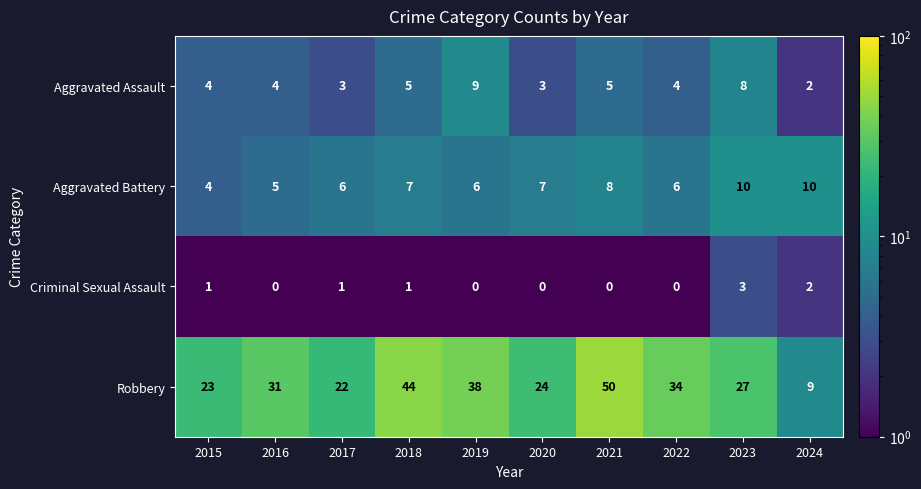

Rank the series by their maximum value, from highest to lowest.

Robbery, Aggravated Battery, Aggravated Assault, Criminal Sexual Assault